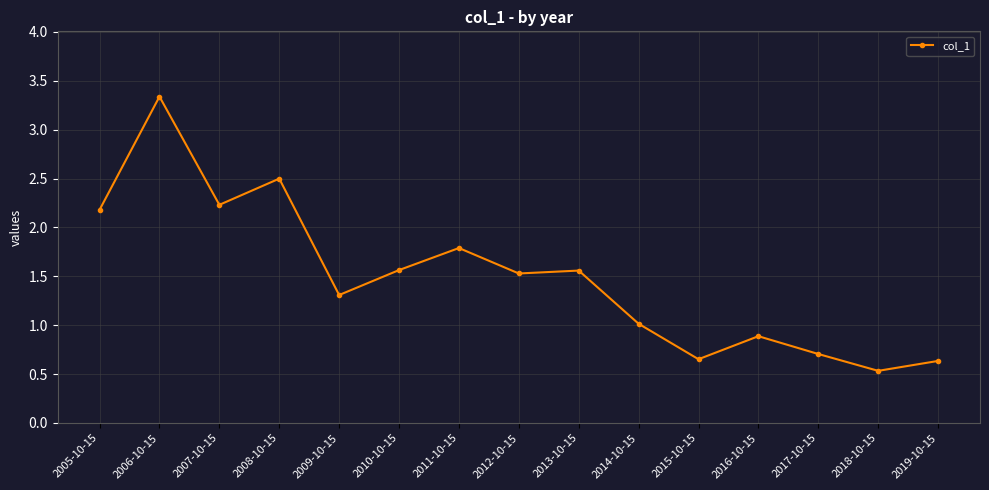

Where is the first local maximum?

2006-10-15